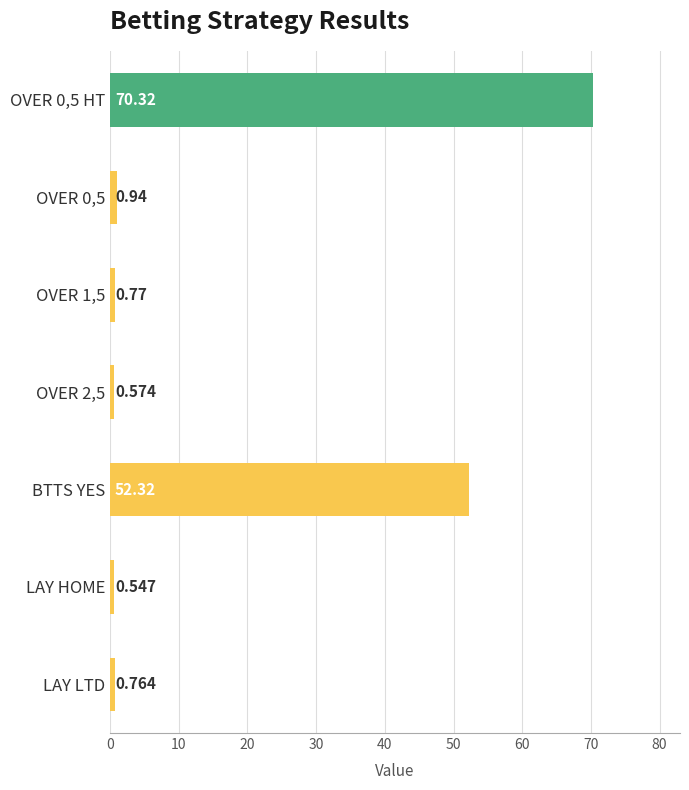

List the labels in order of value, largest first.

OVER 0,5 HT, BTTS YES, OVER 0,5, OVER 1,5, LAY LTD, OVER 2,5, LAY HOME